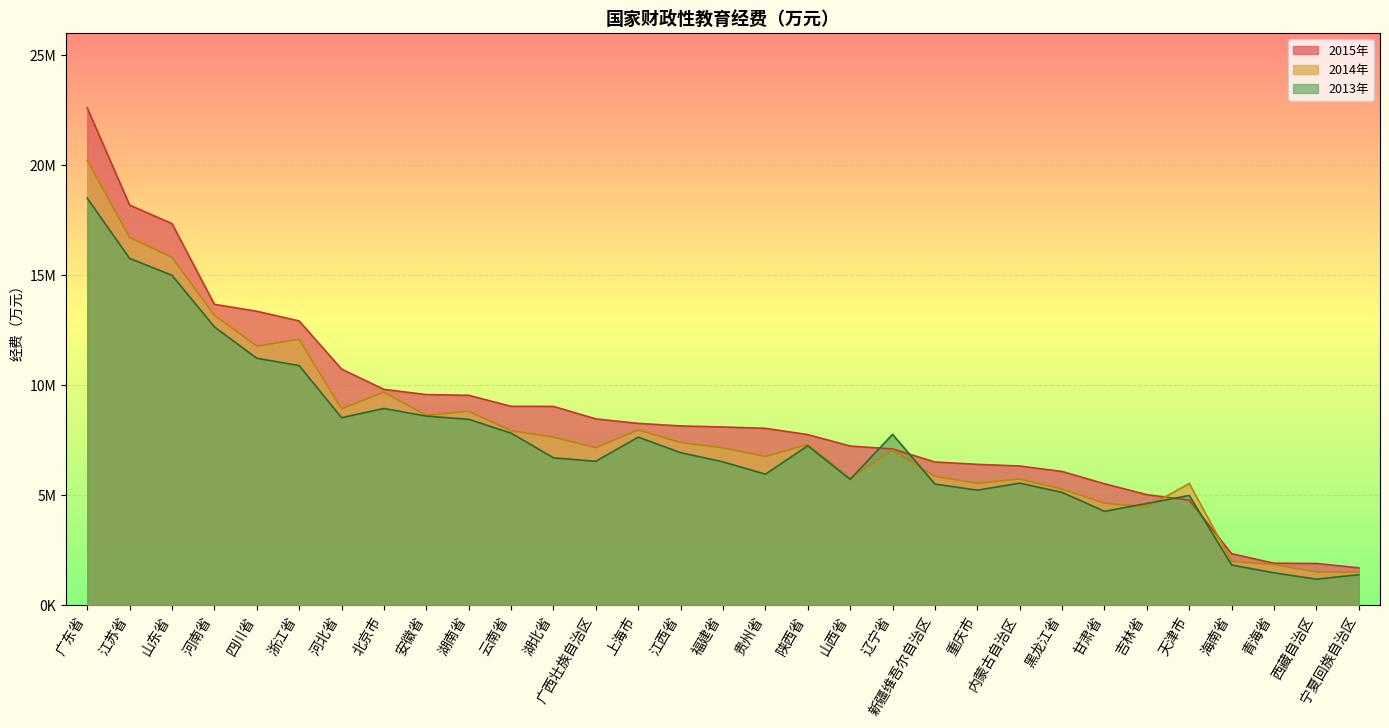

Count the number of categories in the chart.

31